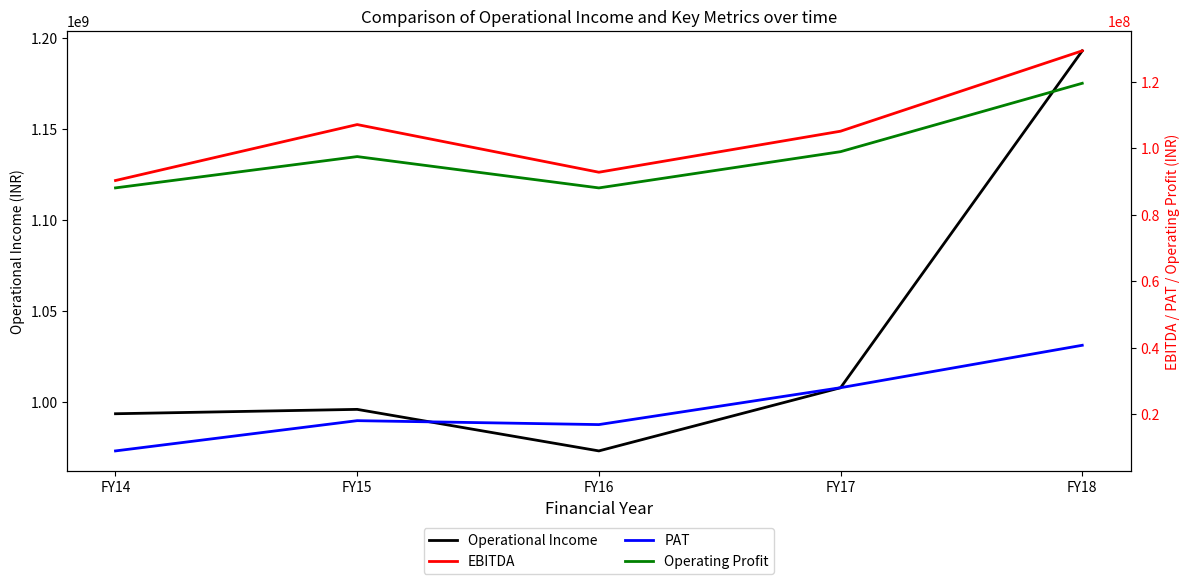

How many categories are shown in the chart?

5